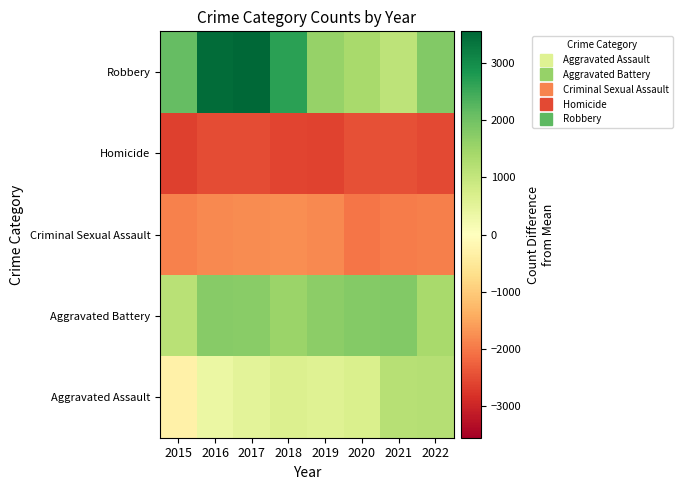

Reading right to left, what are all the values shown in this chart?

Aggravated Assault: 2022=1199.2	2021=1171.2	2020=680.2	2019=584.2	2018=663.2	2017=524.2	2016=368.2	2015=-324.8
Aggravated Battery: 2022=1369.2	2021=1814.2	2020=1799.2	2019=1701.2	2018=1533.2	2017=1731.2	2016=1777.2	2015=1157.2
Criminal Sexual Assault: 2022=-1931.8	2021=-1949.8	2020=-2040.8	2019=-1811.8	2018=-1777.8	2017=-1779.8	2016=-1825.8	2015=-1914.8
Homicide: 2022=-2538.8	2021=-2470.8	2020=-2470.8	2019=-2637.8	2018=-2601.8	2017=-2517.8	2016=-2520.8	2015=-2655.8
Robbery: 2022=1816.2	2021=1097.2	2020=1369.2	2019=1586.2	2018=2668.2	2017=3557.2	2016=3487.2	2015=2116.2